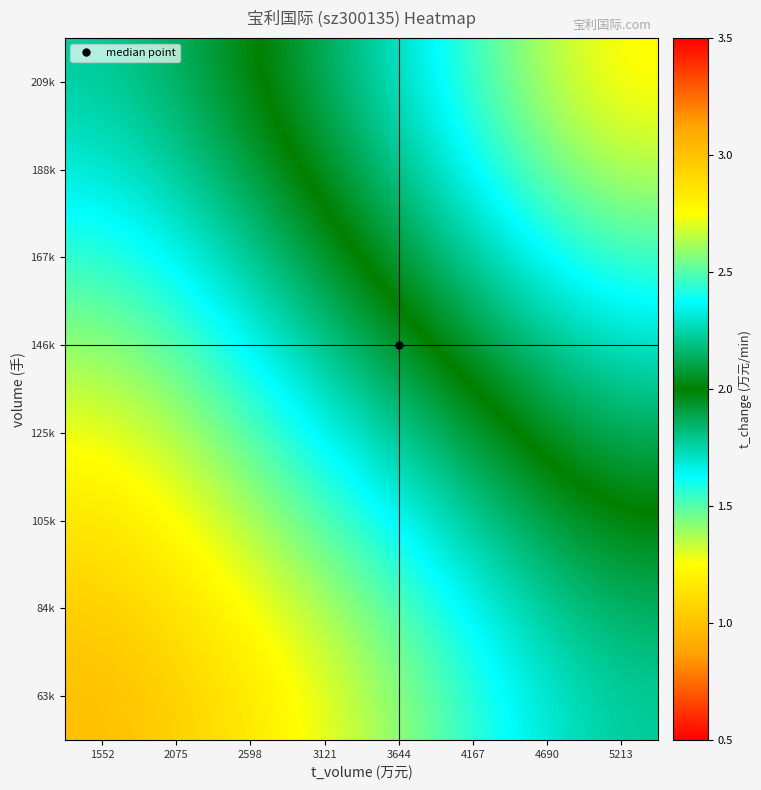

At 2598, list the series in order from largest to smallest.

209k, 188k, 167k, 146k, 125k, 105k, 84k, 63k